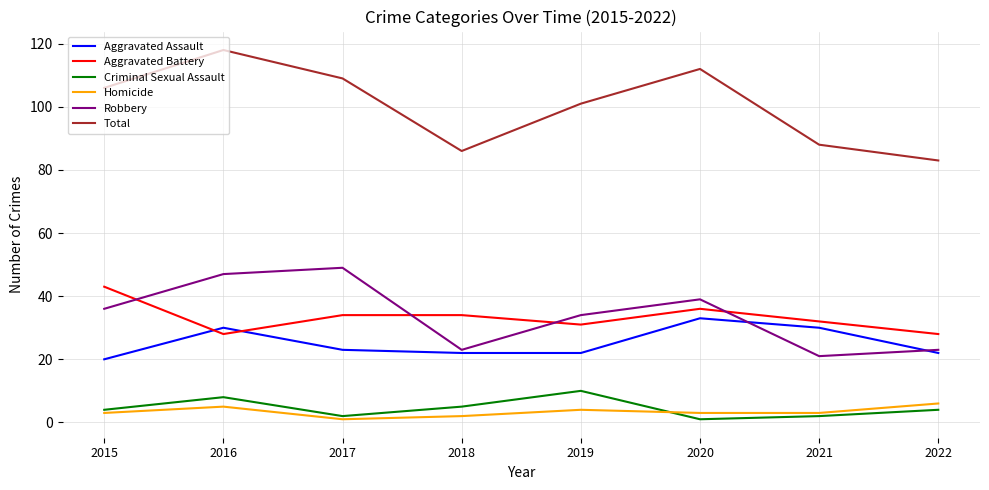

The value of Total at 2022 is 83. True or false?

True